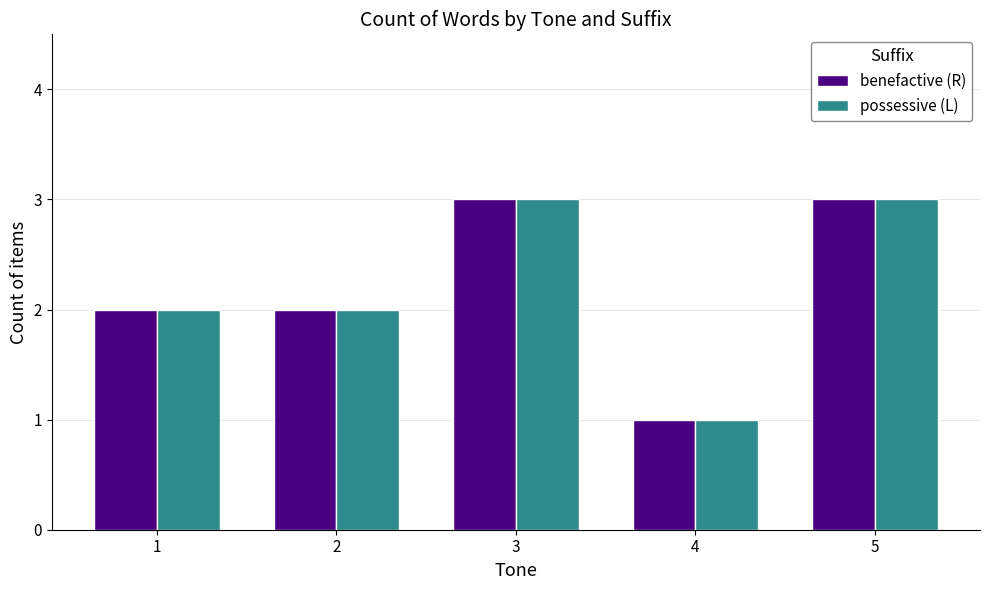

True or false: possessive (L) has a value of 2 at 3.

False